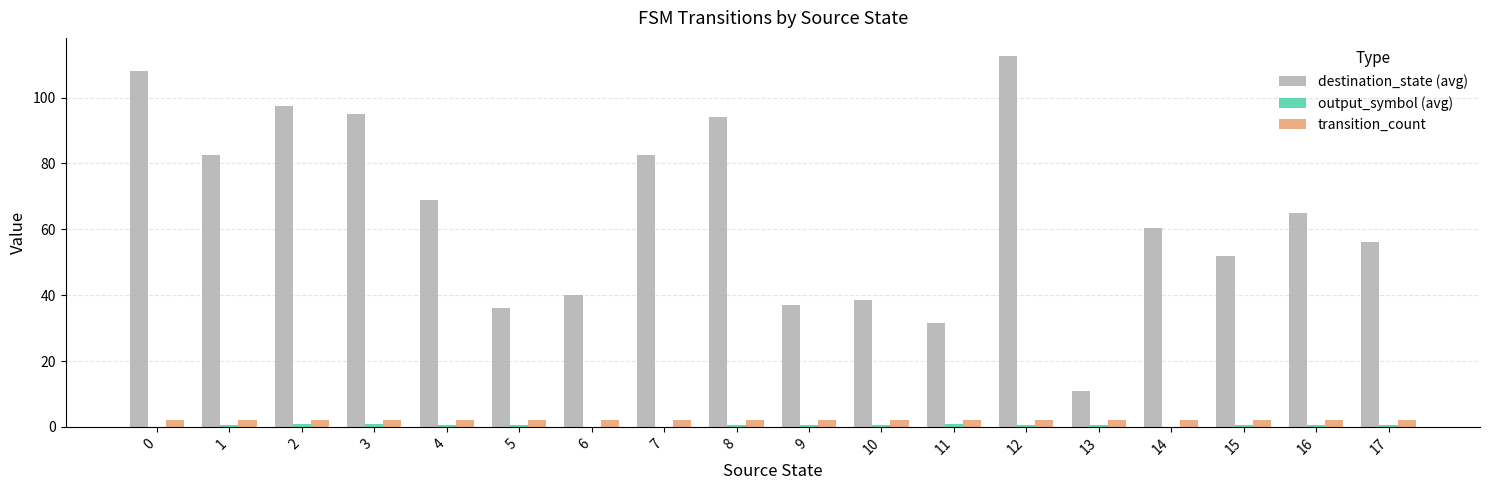

How many groups of bars are there?

18